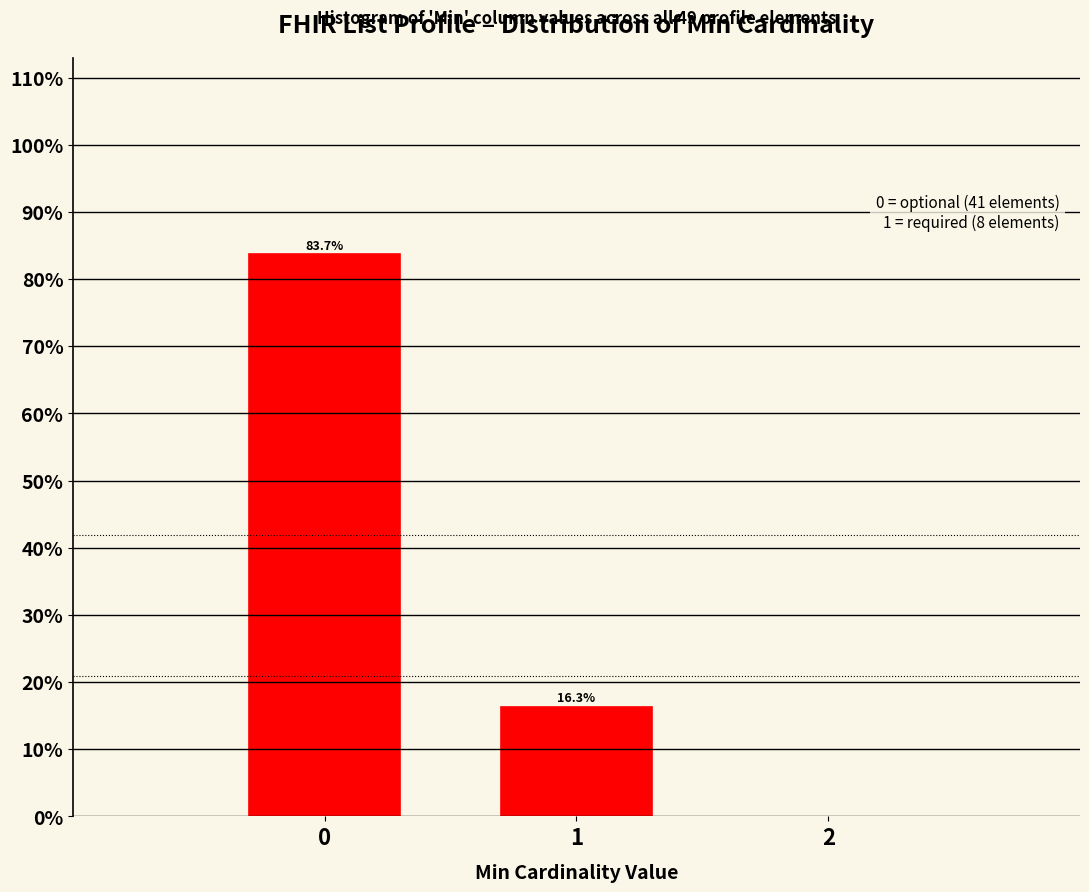

Reading left to right, transcribe all the data shown in this chart.

0=83.7	1=16.3